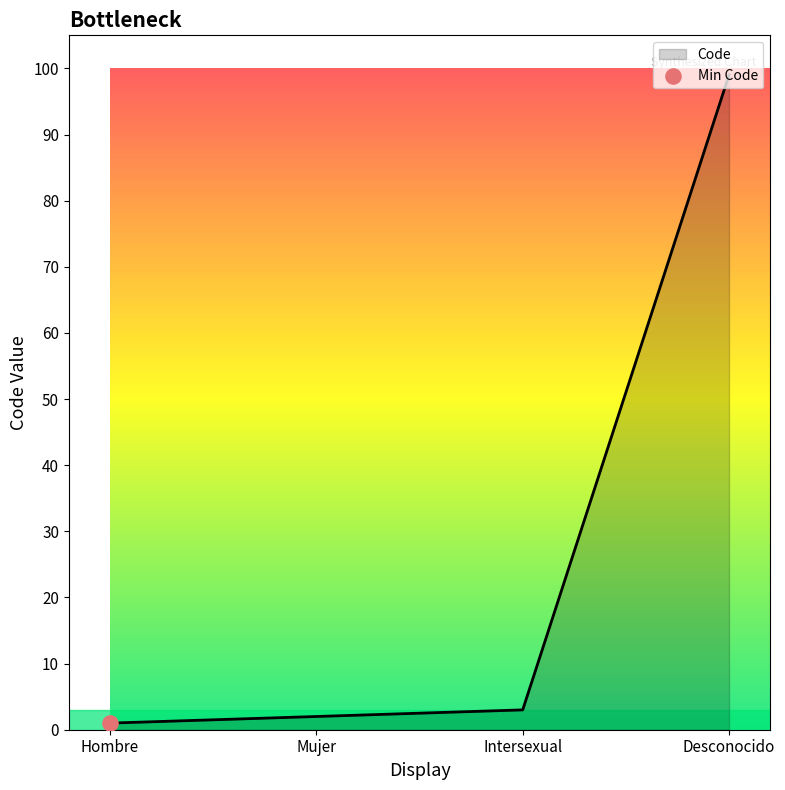

What is the change in value from Hombre to Desconocido?

+98